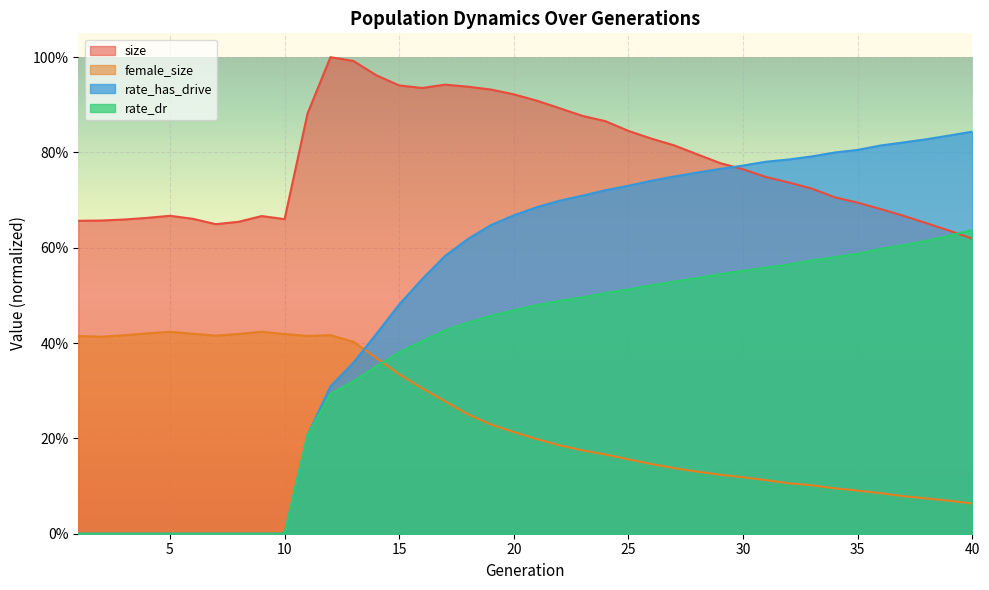

Reading left to right, transcribe all the data shown in this chart.

size: 0.7	0.7	0.7	0.7	0.7	0.7	0.6	0.7	0.7	0.7	0.9	1.0	1.0	1.0	0.9	0.9	0.9	0.9	0.9	0.9	0.9	0.9	0.9	0.9	0.8	0.8	0.8	0.8	0.8	0.8	0.7	0.7	0.7	0.7	0.7	0.7	0.7	0.7	0.6	0.6
female_size: 0.4	0.4	0.4	0.4	0.4	0.4	0.4	0.4	0.4	0.4	0.4	0.4	0.4	0.4	0.3	0.3	0.3	0.3	0.2	0.2	0.2	0.2	0.2	0.2	0.2	0.1	0.1	0.1	0.1	0.1	0.1	0.1	0.1	0.1	0.1	0.1	0.1	0.1	0.1	0.1
rate_dr: 0.0	0.0	0.0	0.0	0.0	0.0	0.0	0.0	0.0	0.0	0.2	0.3	0.3	0.4	0.4	0.4	0.4	0.4	0.5	0.5	0.5	0.5	0.5	0.5	0.5	0.5	0.5	0.5	0.5	0.6	0.6	0.6	0.6	0.6	0.6	0.6	0.6	0.6	0.6	0.6
rate_has_drive: 0.0	0.0	0.0	0.0	0.0	0.0	0.0	0.0	0.0	0.0	0.2	0.3	0.4	0.4	0.5	0.5	0.6	0.6	0.6	0.7	0.7	0.7	0.7	0.7	0.7	0.7	0.7	0.8	0.8	0.8	0.8	0.8	0.8	0.8	0.8	0.8	0.8	0.8	0.8	0.8